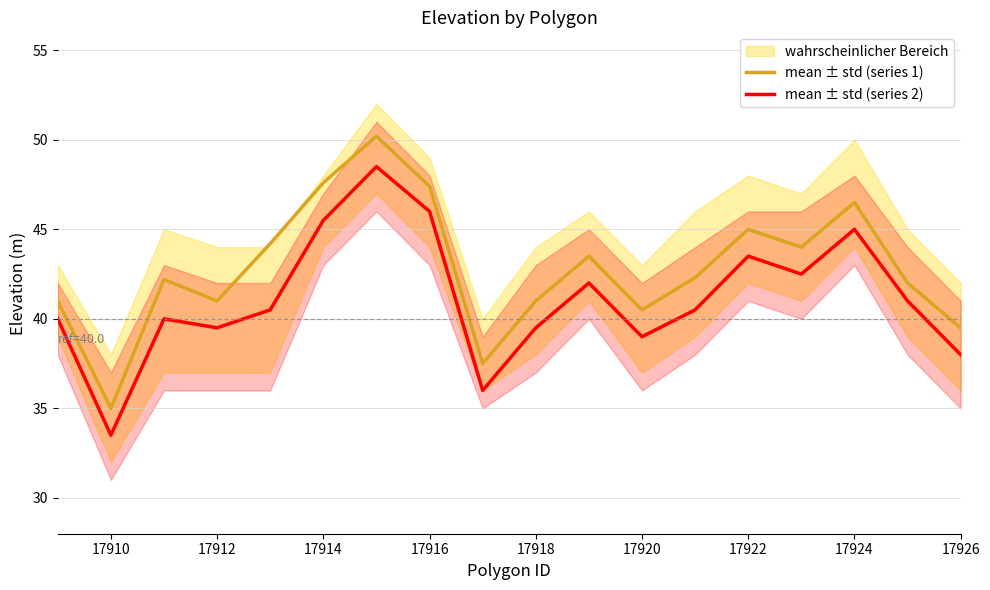

Where is the first local minimum for mean ± std (series 1)?

17910